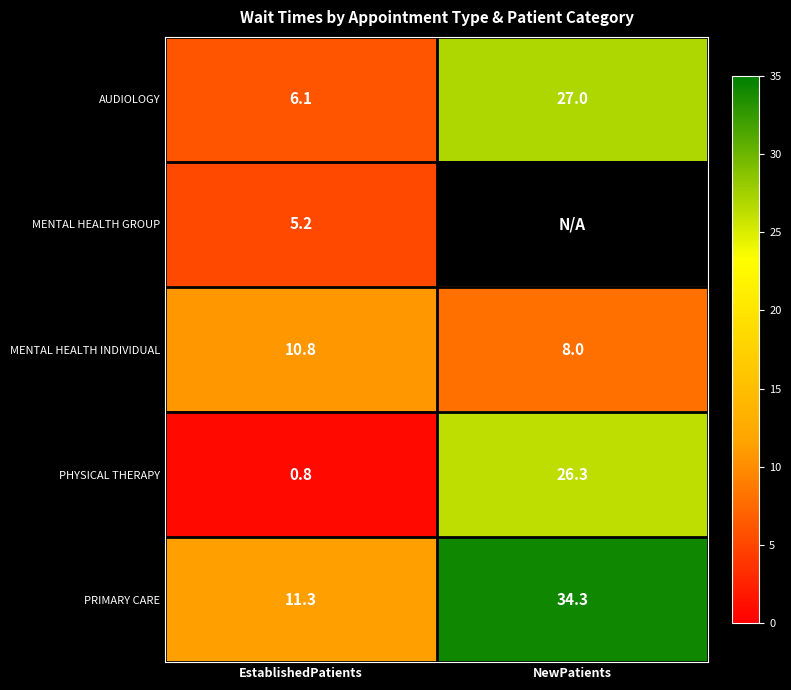

Is it true that AUDIOLOGY equals 6.1 at EstablishedPatients?

True